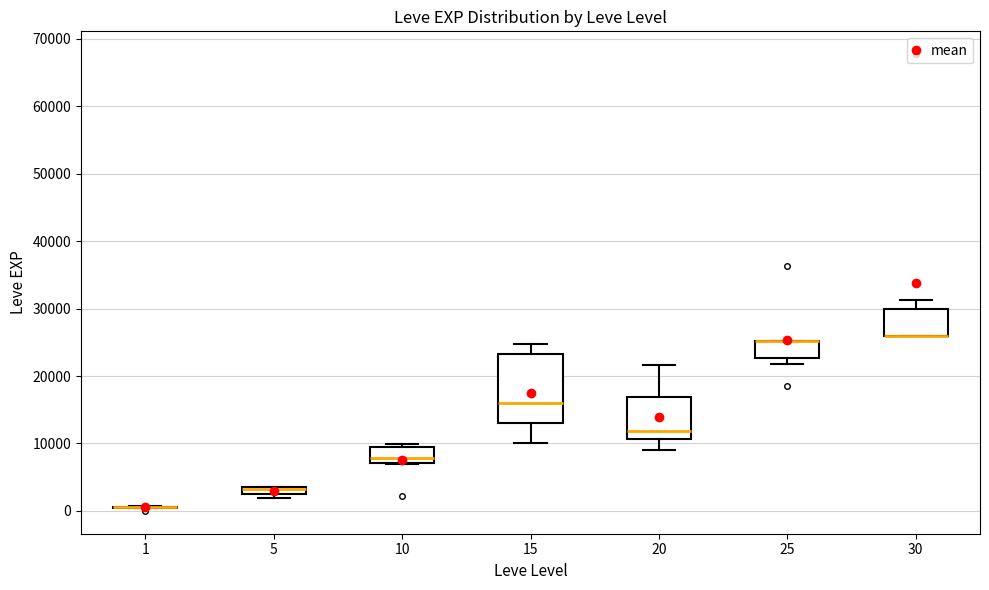

Comparing the boxes themselves (not the whiskers), which one is the tallest?

15